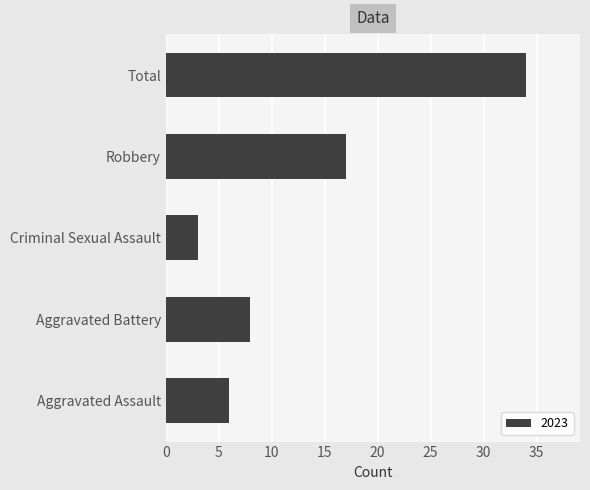

Where is the data nearest to the value 18?

Robbery